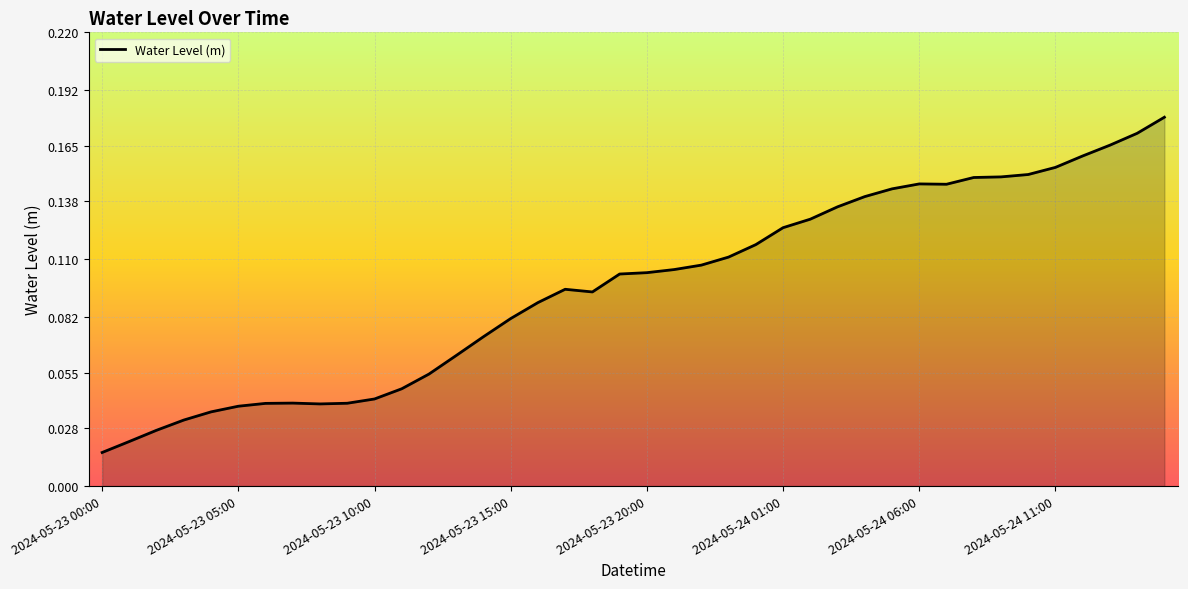

Does the chart display data point markers on the line(s)?

No